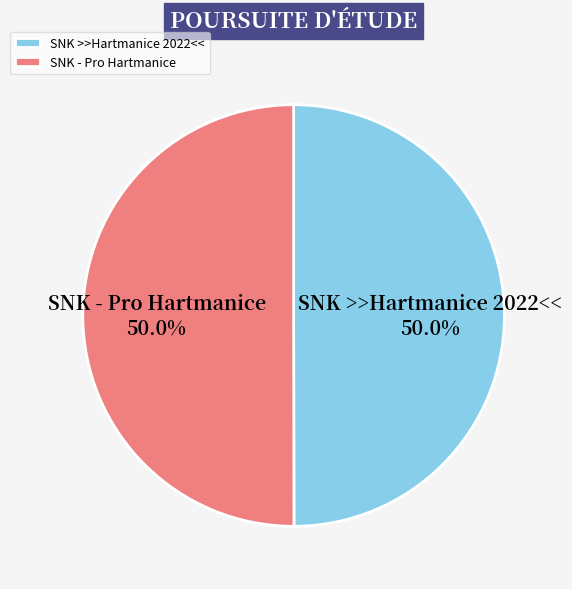

Do SNK - Pro Hartmanice and SNK >>Hartmanice 2022<< together represent more than half of the pie?

Yes